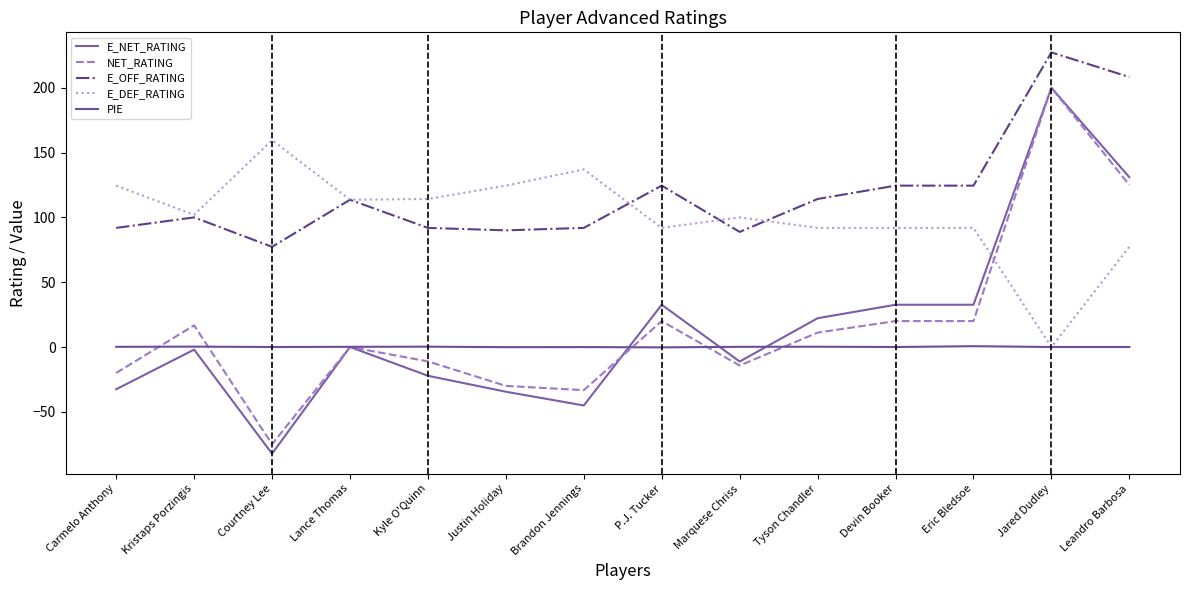

The value of NET_RATING at Justin Holiday is -48.9. True or false?

False